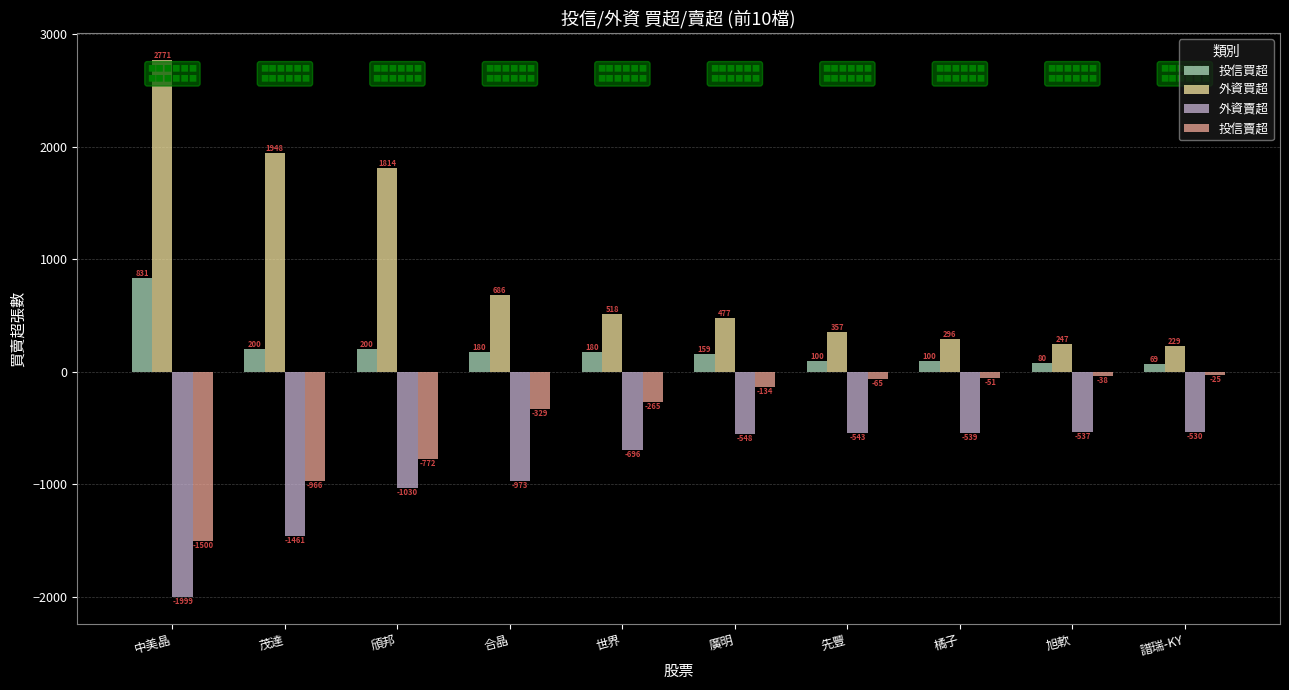

Read the 投信買超 value at 合晶, to the nearest 10.

180